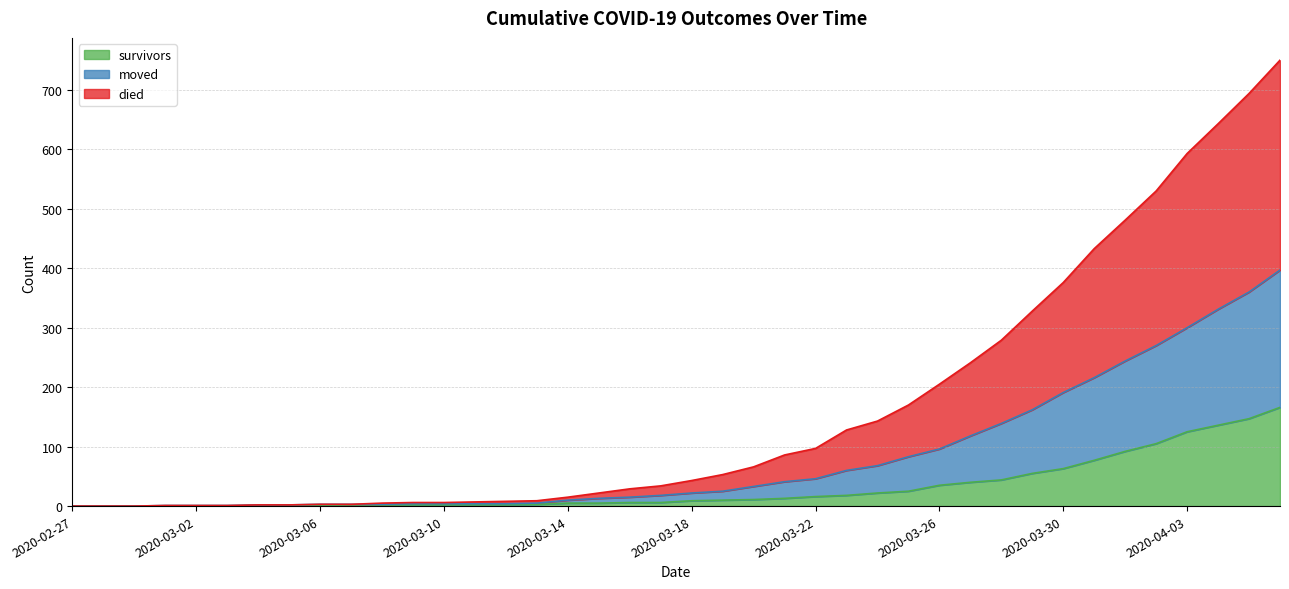

Does the chart display data point markers on the line(s)?

No